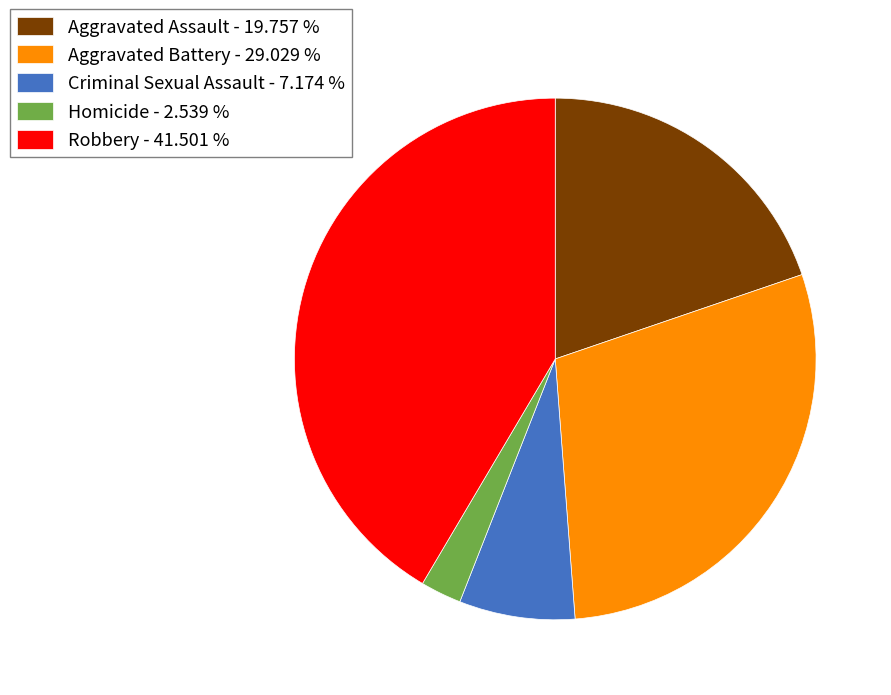

Does any single category account for the majority?

No